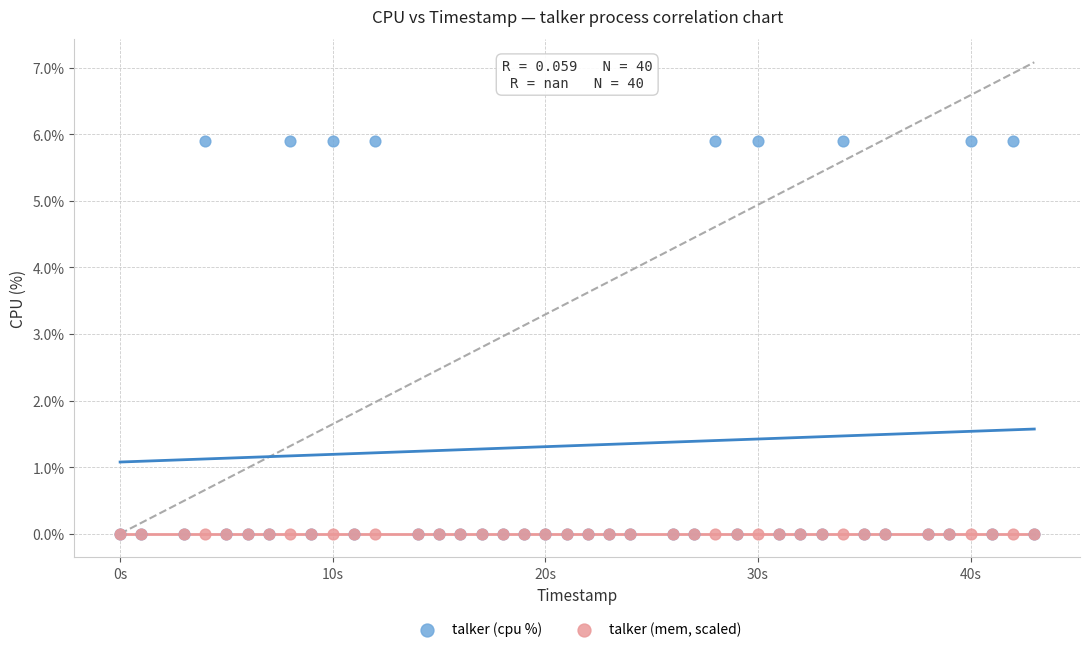

Which series contains the highest Y value?

talker (cpu %)